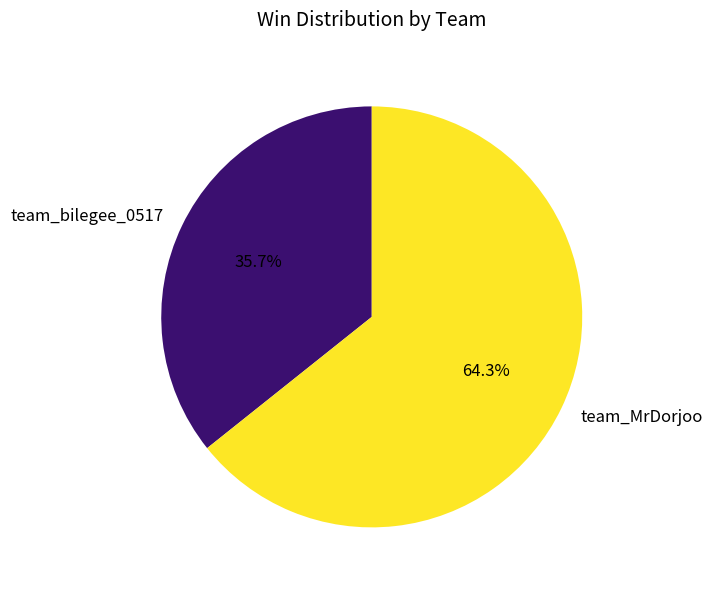

Which category has the smallest portion of the pie?

team_bilegee_0517